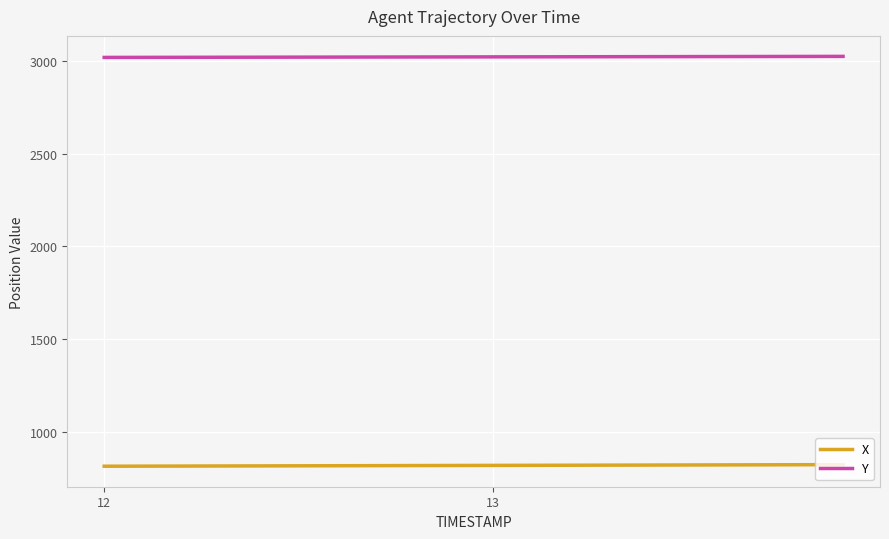

How many series are shown in this chart?

2